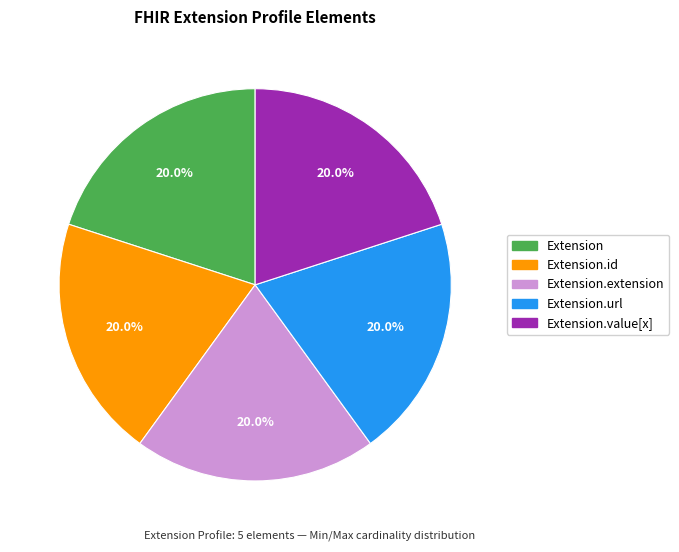

To the nearest percent, what is the average slice percentage?

20%